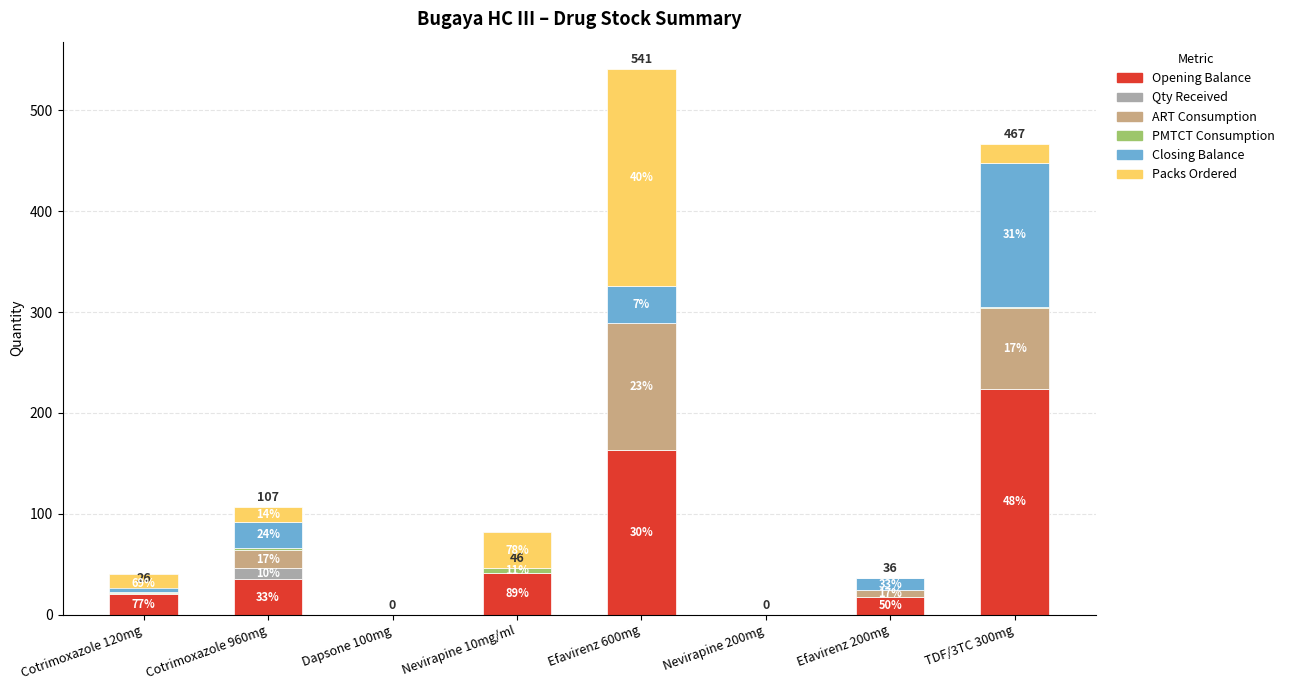

At how many categories does at least one series exceed 139?

2